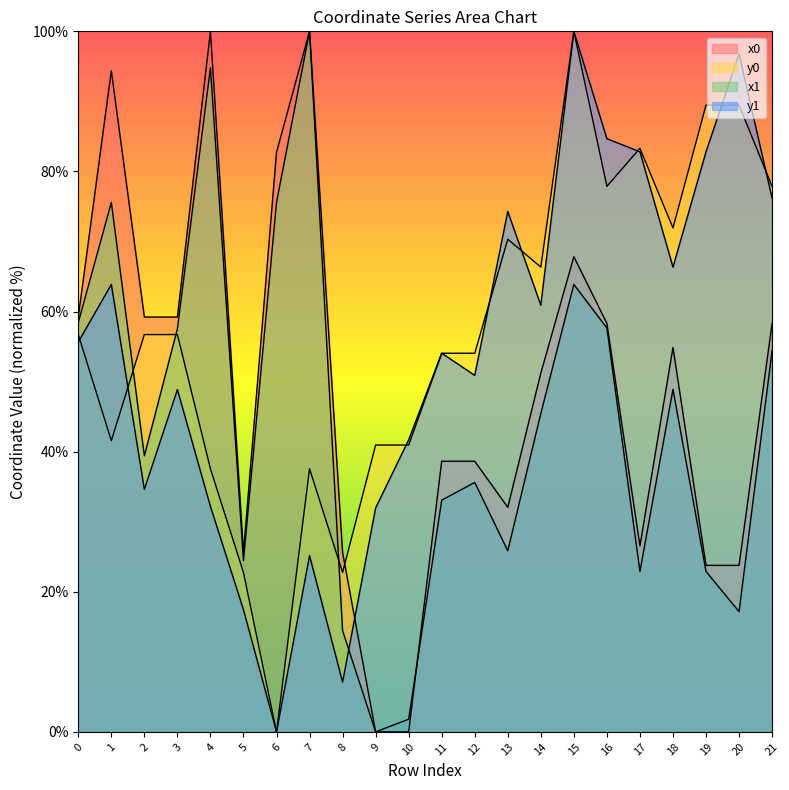

Where is the first local minimum for x1?

2